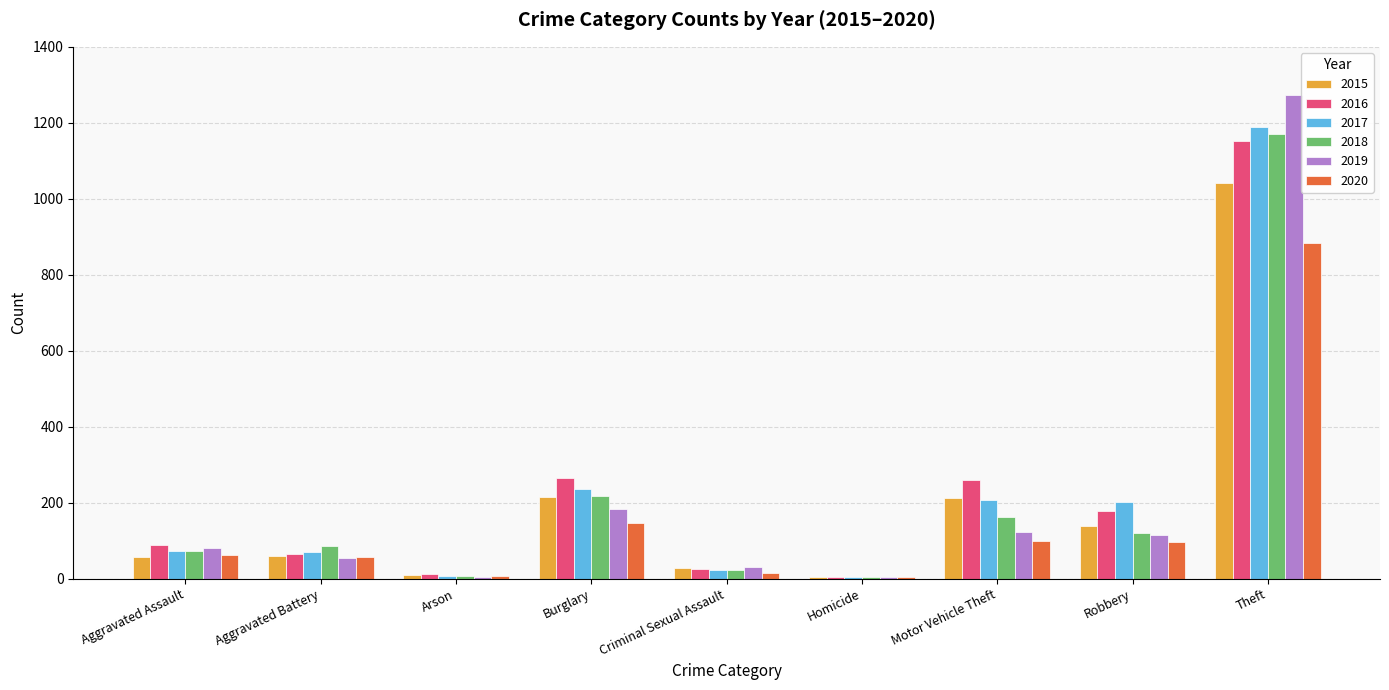

Is it true that 2016 equals 169 at Burglary?

False